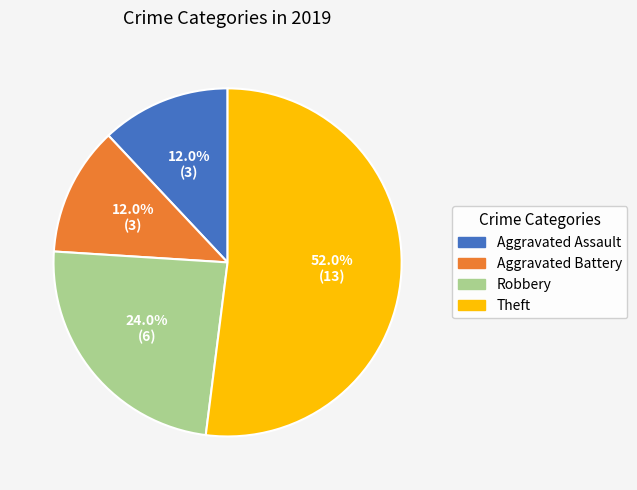

Does any single category account for the majority?

Yes